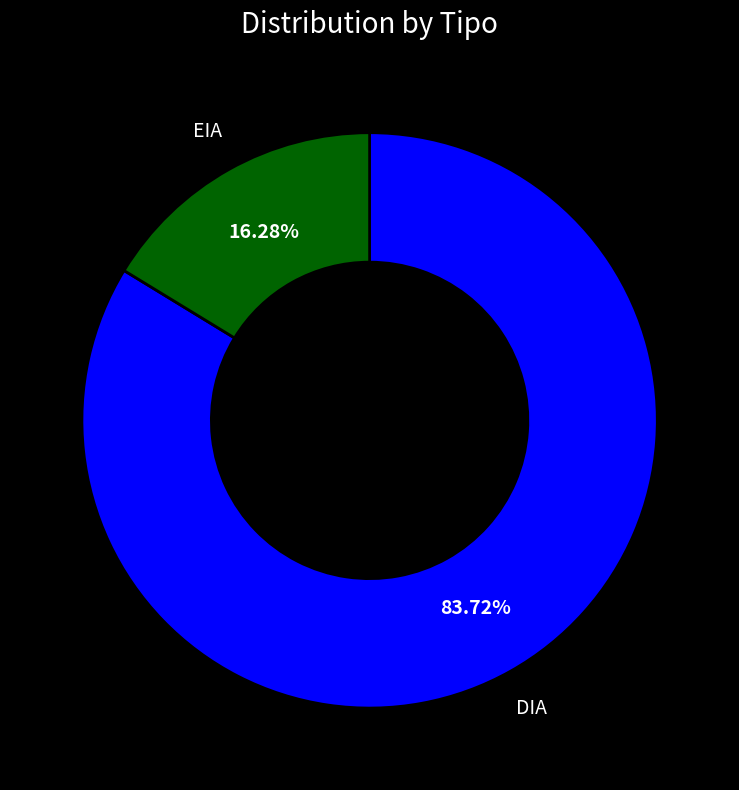

Which category accounts for the majority?

DIA